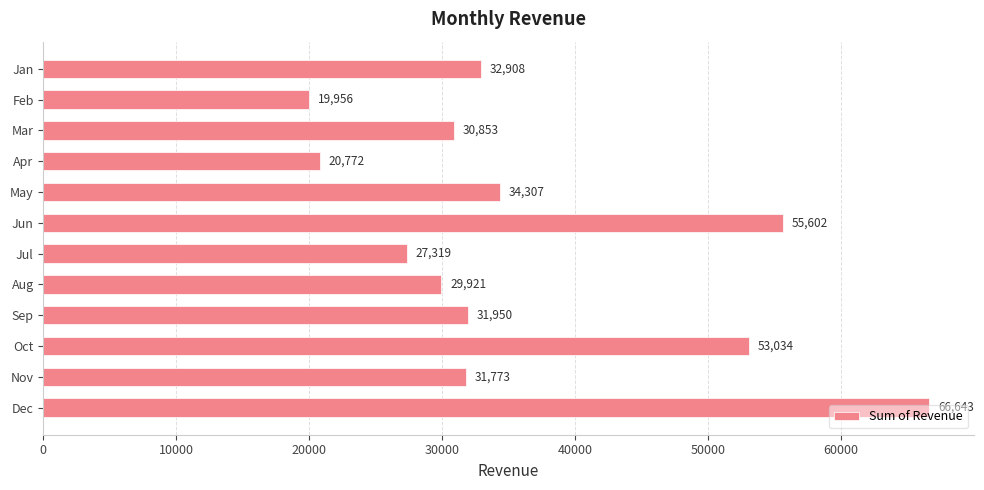

What is the value of the 6th bar from the top?

55601.6